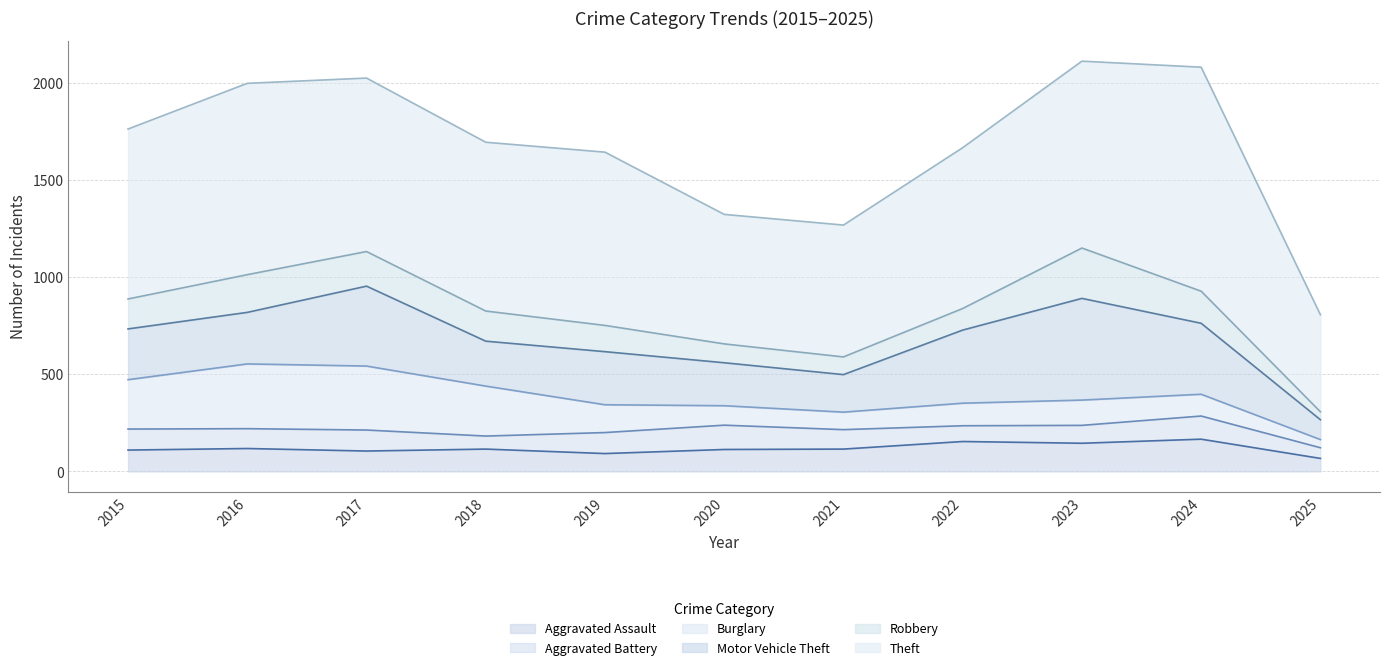

What is the difference between the second highest and minimum values in the Robbery series?

153